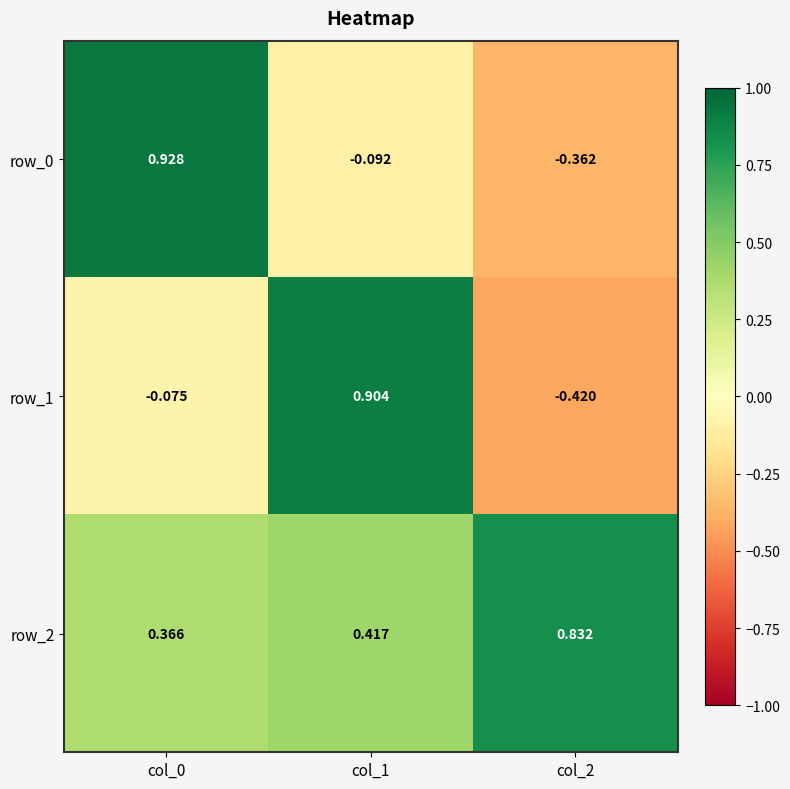

True or false: row_1 has a value of 1.6 at col_1.

False